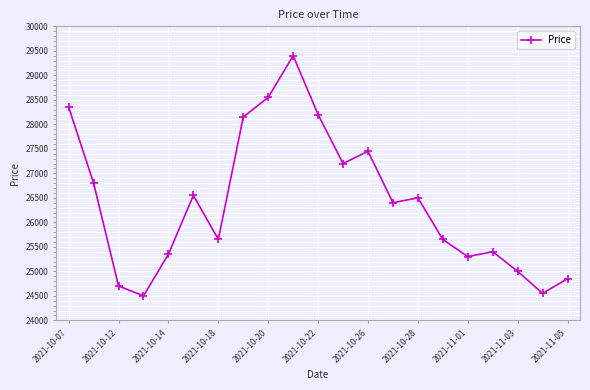

What is the sum of all values?

554500